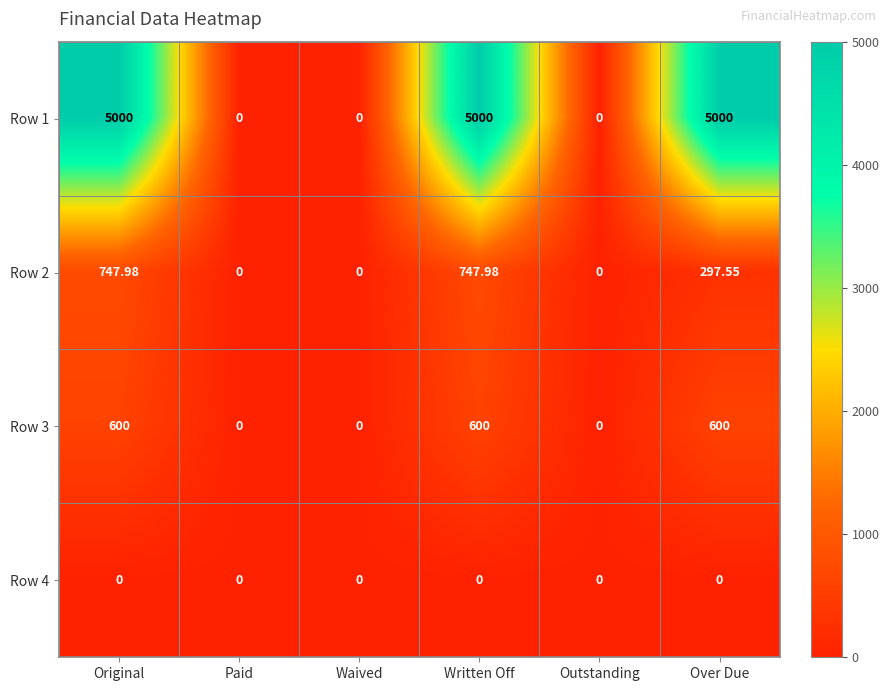

At which label is Row 2 closest to 373?

Over Due